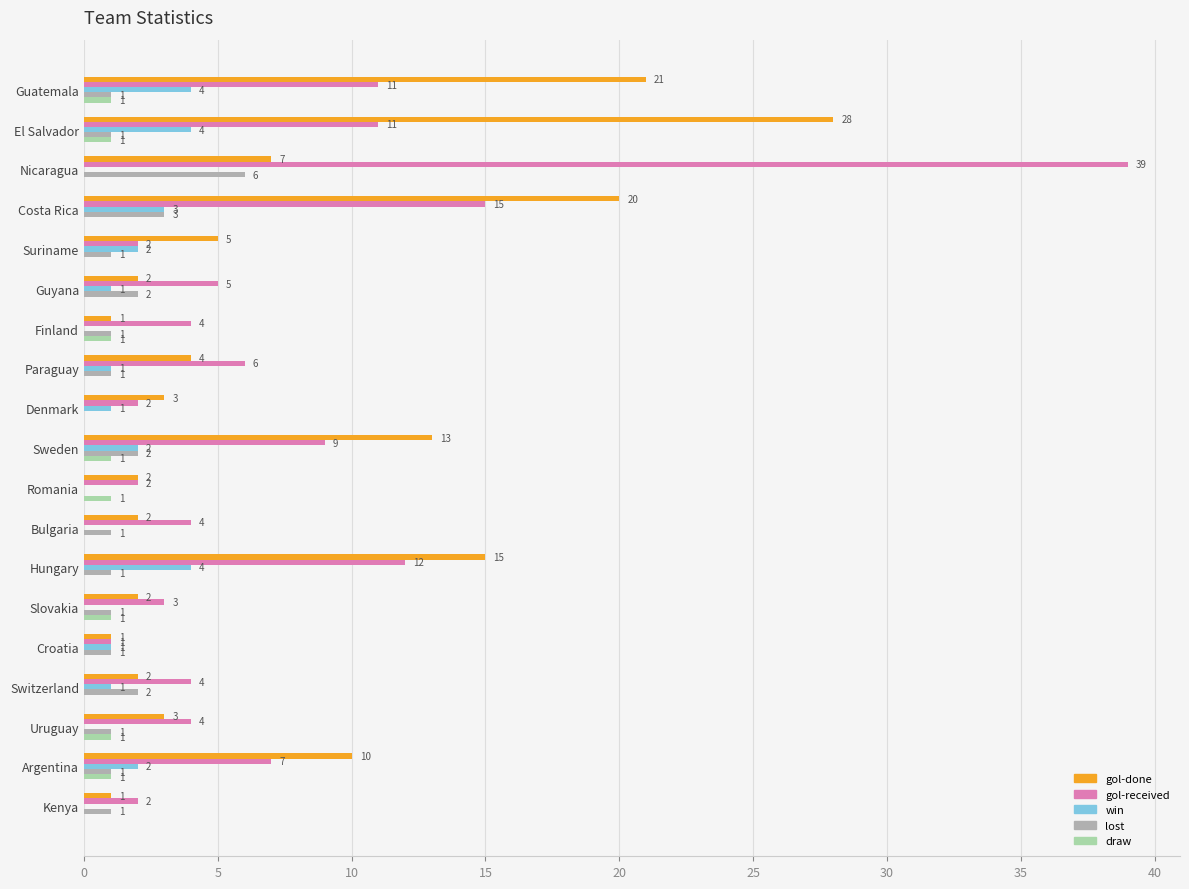

Between Argentina and Paraguay, which series saw the biggest shift?

gol-done